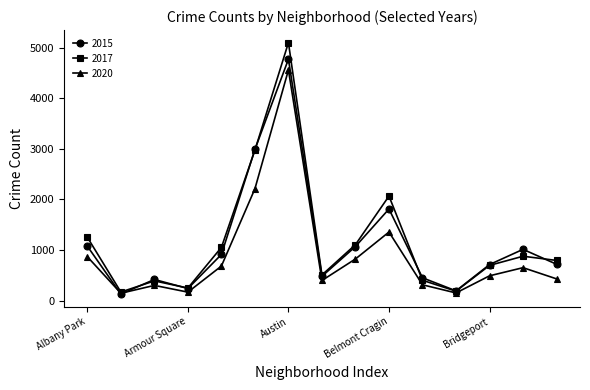

True or false: 2015 has more than 0 points higher than both neighbors.

True